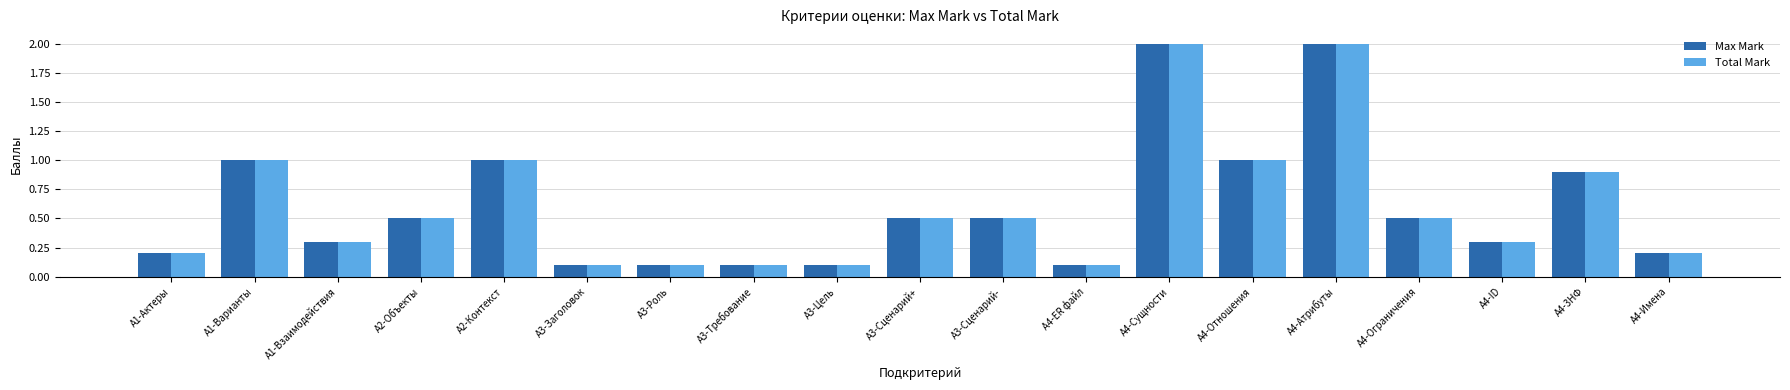

What is the label of the 1st bar from the right?

A4-Имена